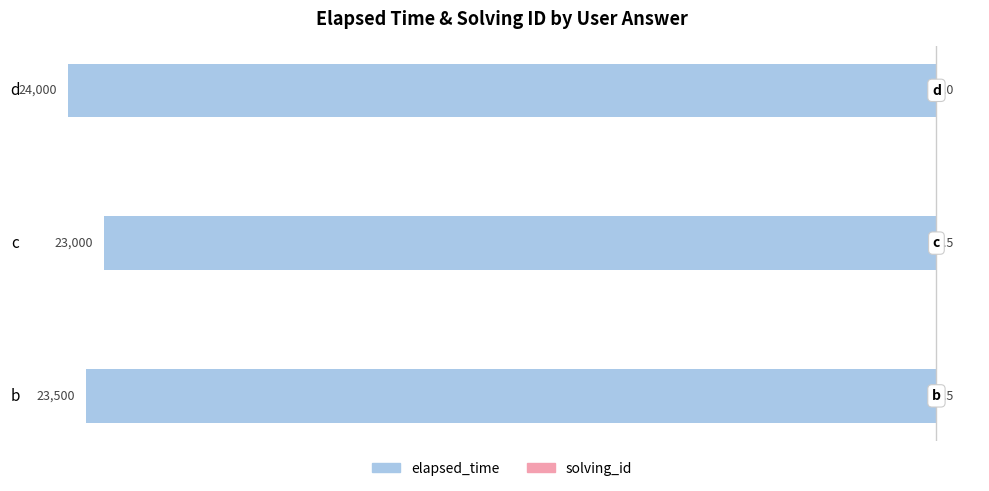

What is the difference between the elapsed_time values at d and b?

500.0